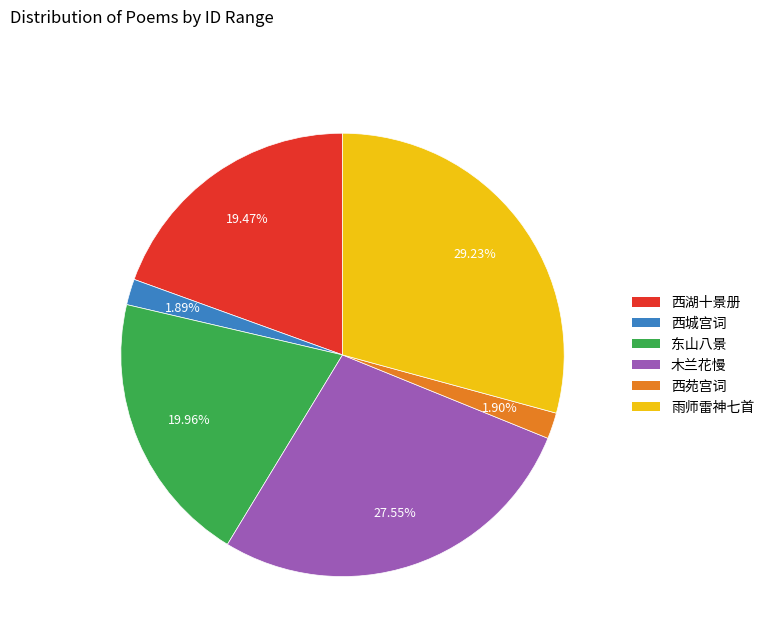

Does any single category account for the majority?

No